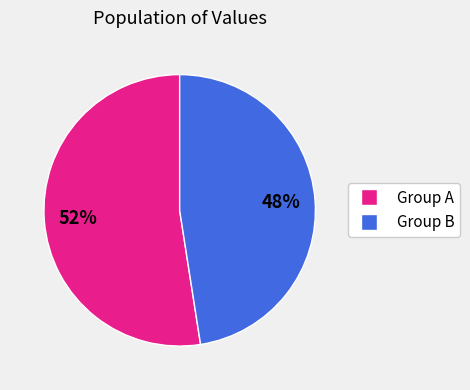

Combined, do Group A and Group B account for over 50%?

Yes